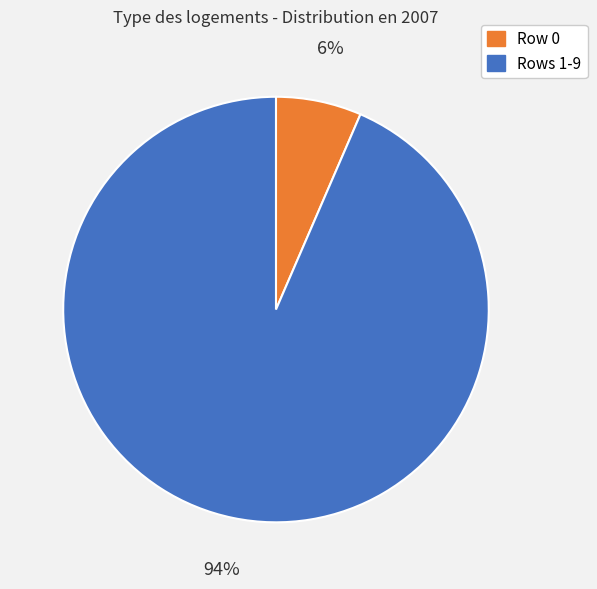

How many segments does this pie chart have?

2